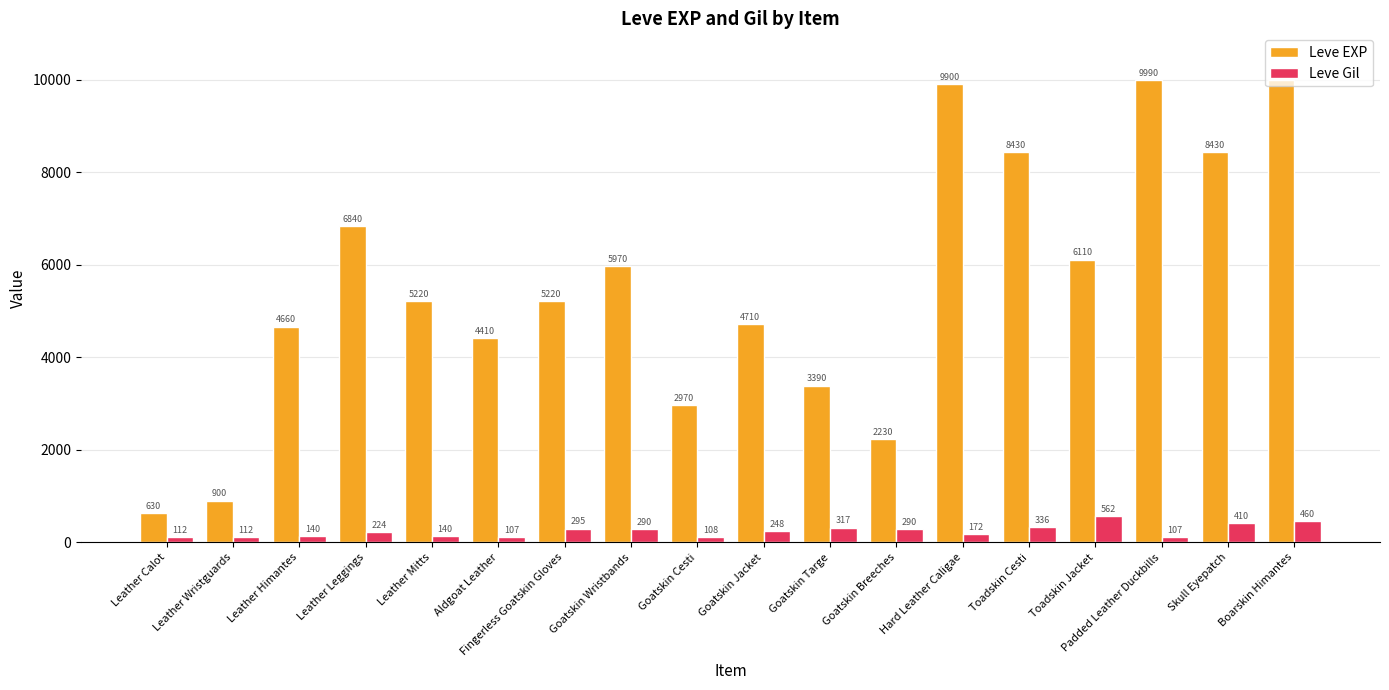

What are all the series names shown in the legend?

Leve EXP, Leve Gil